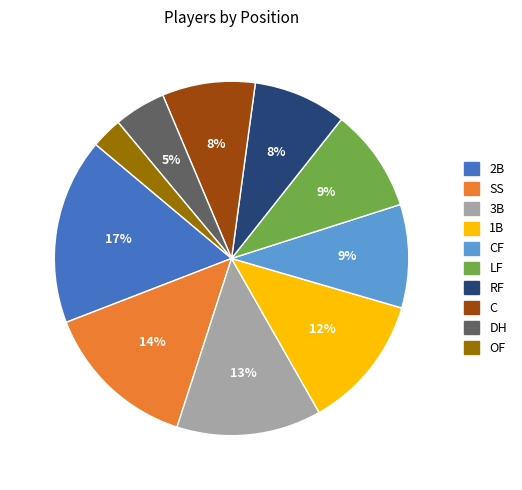

Is there any slice that represents more than half of the pie?

No